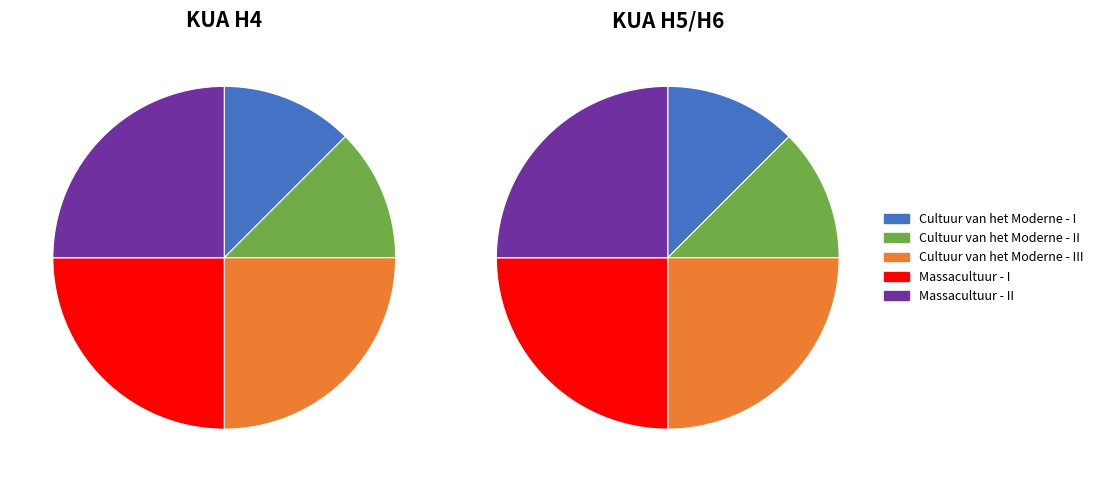

How many segments does this pie chart have?

5